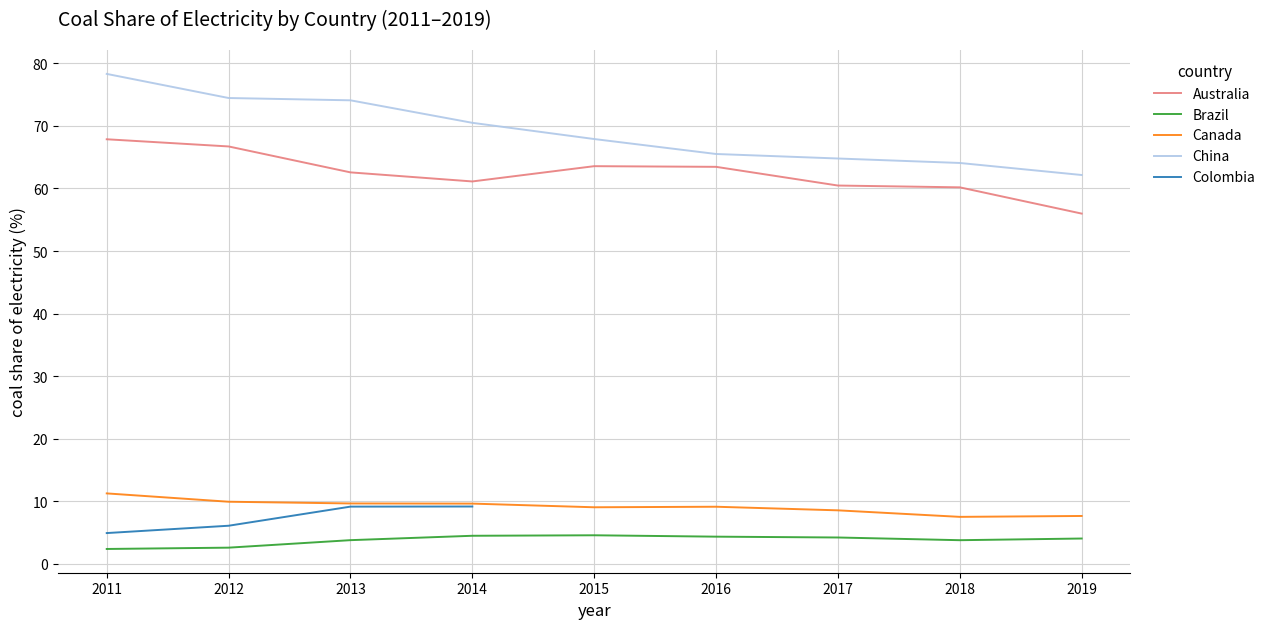

True or false: Australia and Brazil cross at least once.

False